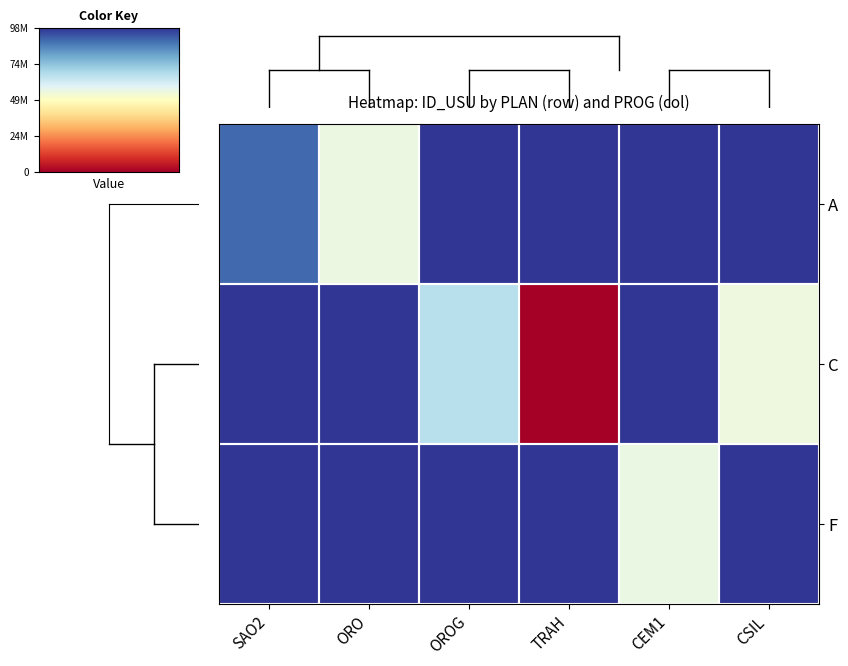

Which series has the largest range (max minus min)?

C